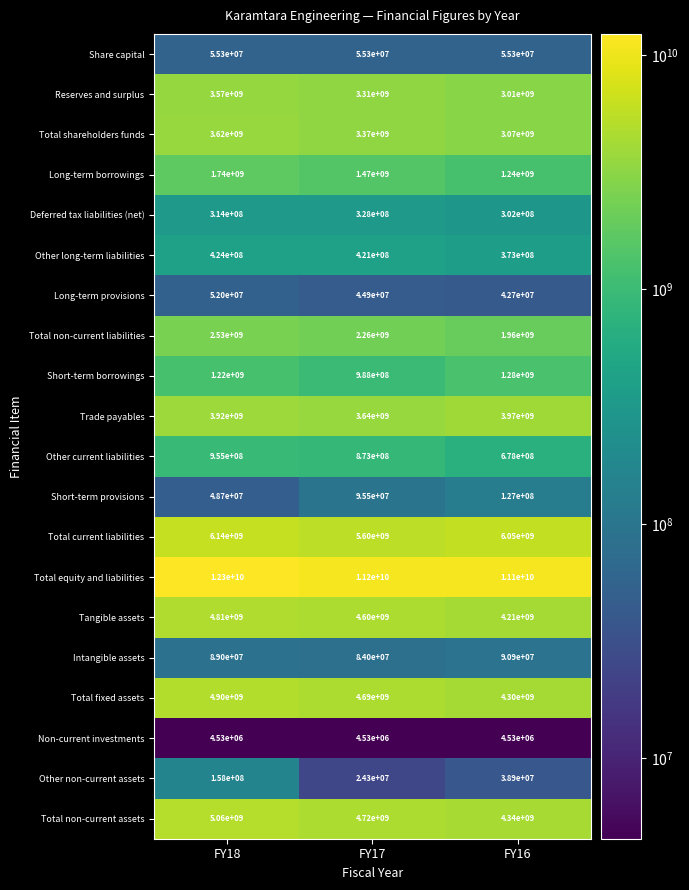

The Total current liabilities series shows 8268090233 at FY17. True or false?

False